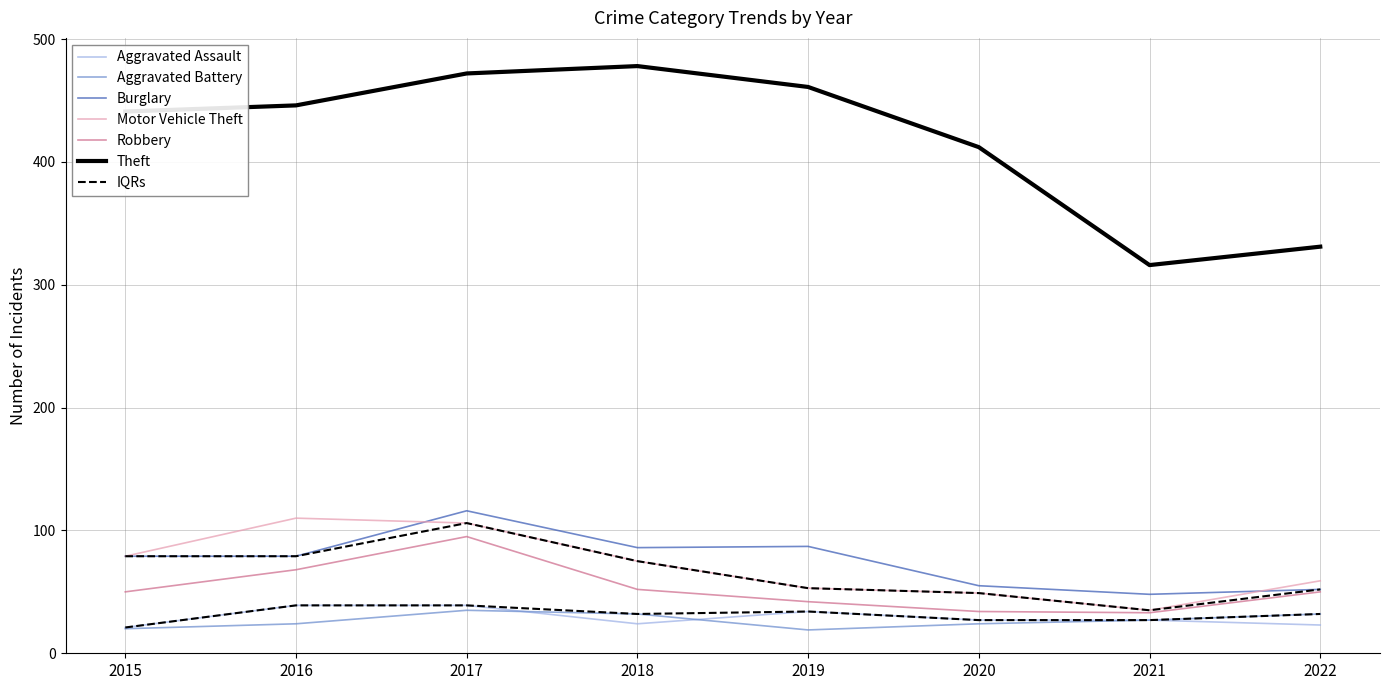

True or false: Aggravated Assault and Burglary cross at least once.

False